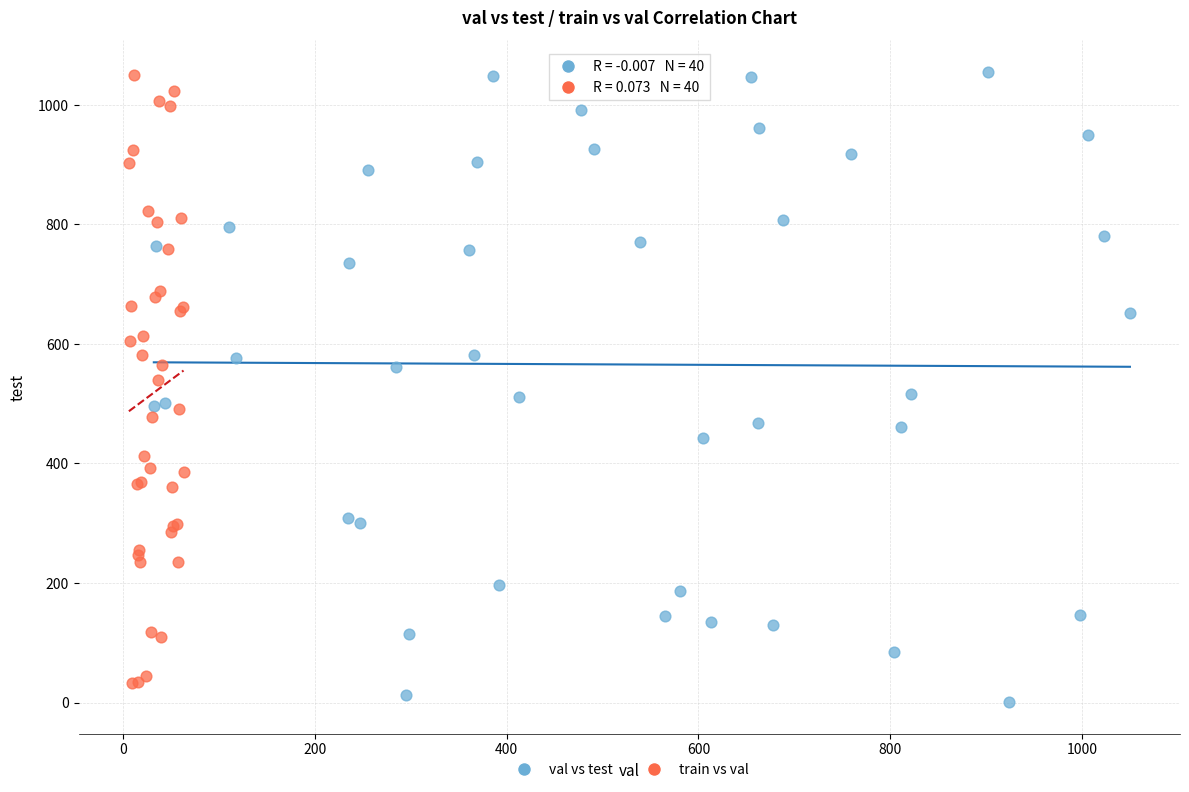

What are all the series names shown in the legend?

val vs test, train vs val